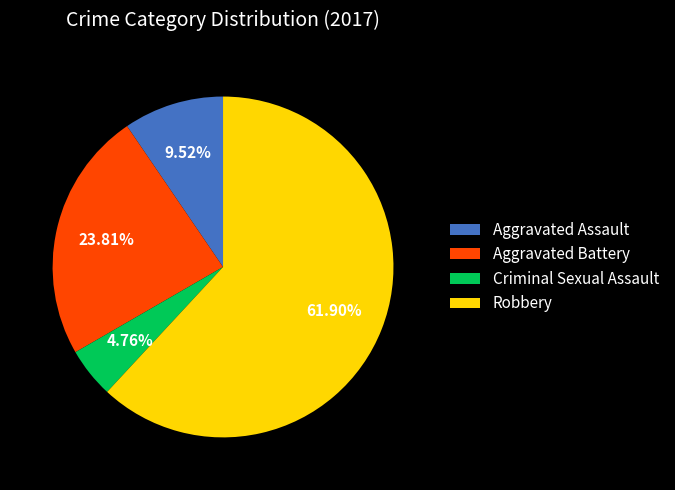

What percentage is the Robbery slice, to the nearest percent?

62%